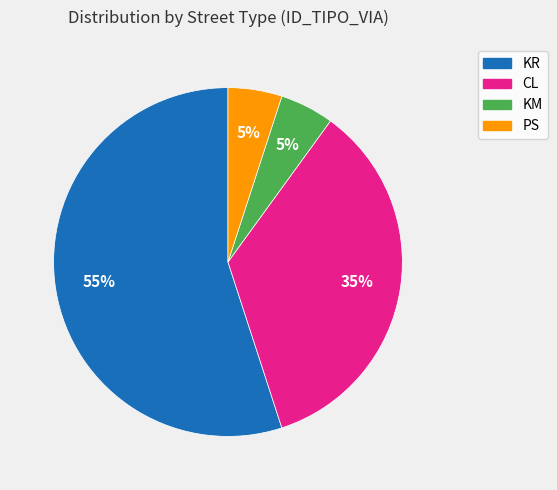

Is the sum of KR and KM greater than half?

Yes